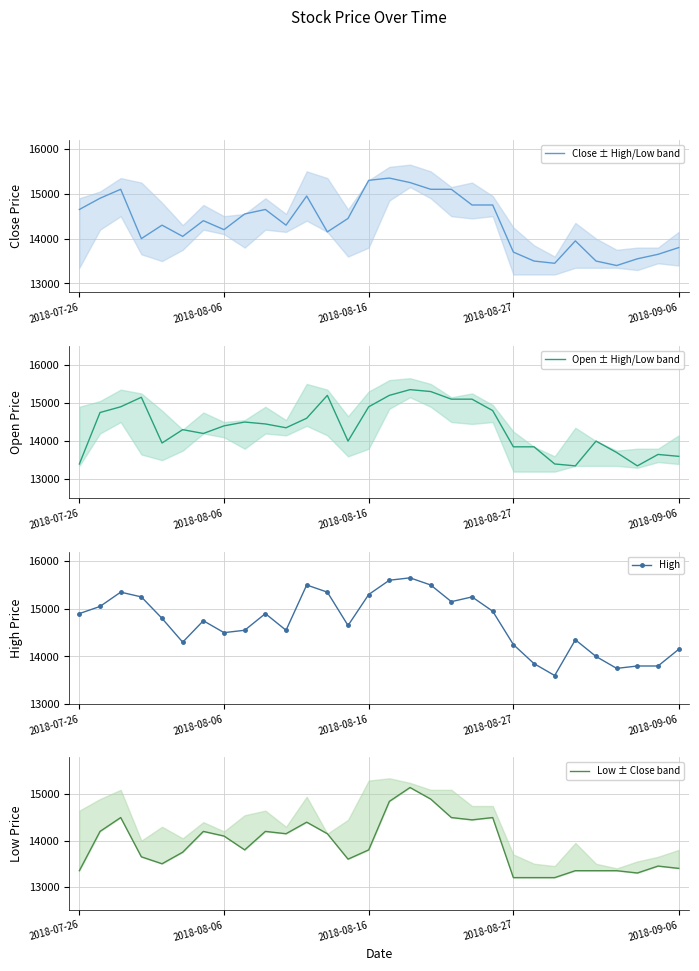

What is the lowest value of the Close ± High/Low band series?

13400